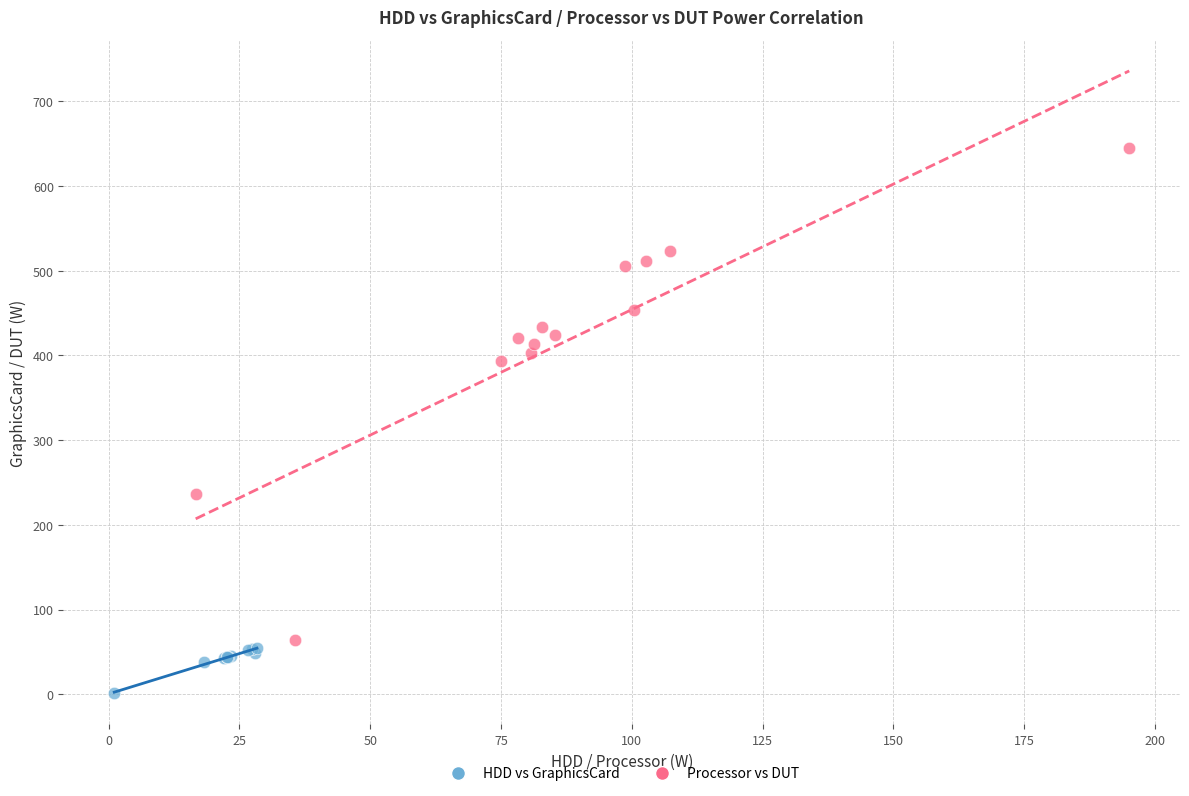

Which series has the largest Y range (max minus min)?

Processor vs DUT